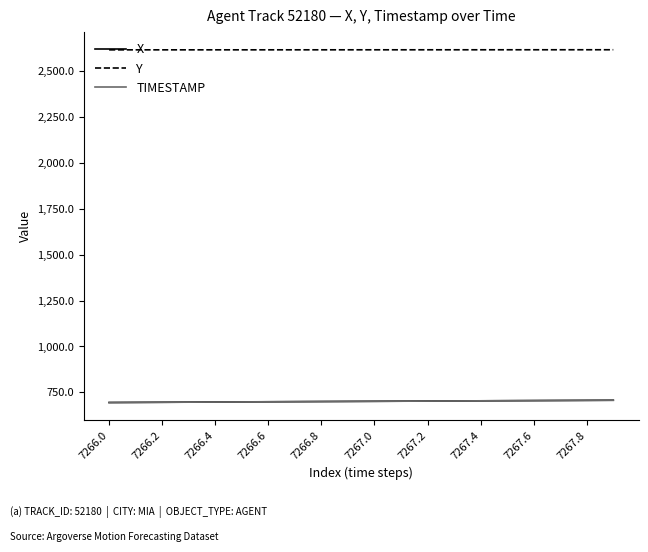

What is the difference between the maximum and second lowest values in the X series?

11.8